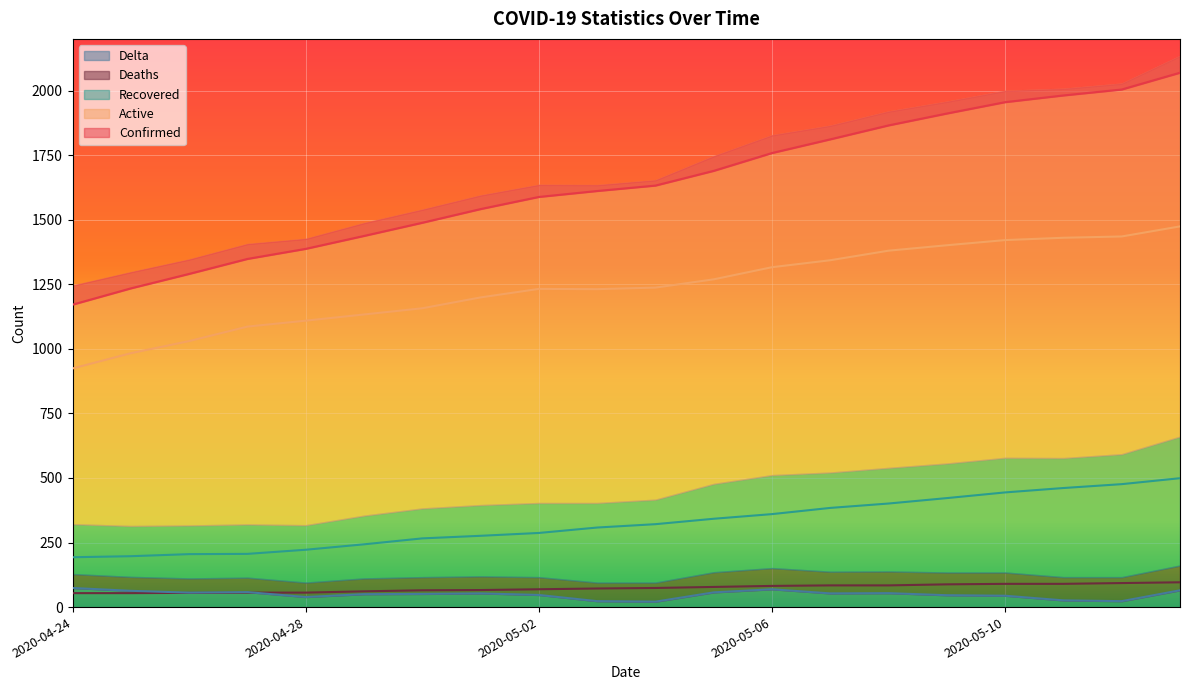

Read the Active value at 2020-05-03.

1231